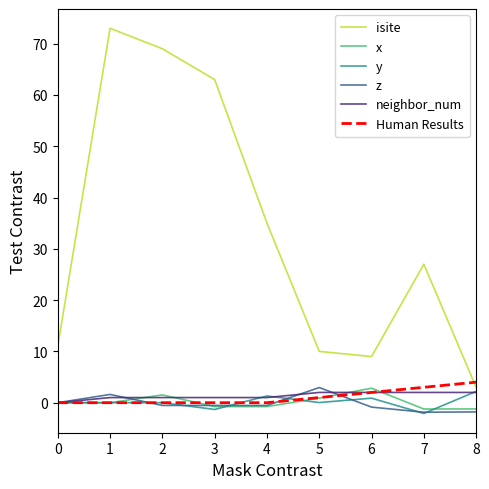

What is the smallest value displayed?

-2.1